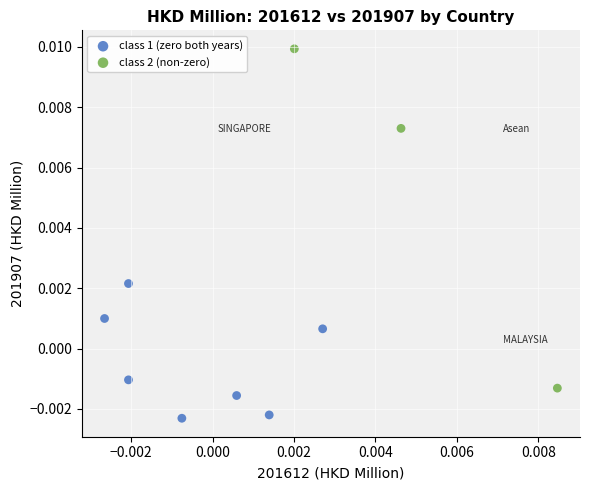

Which series reaches the maximum Y coordinate?

class 2 (non-zero)